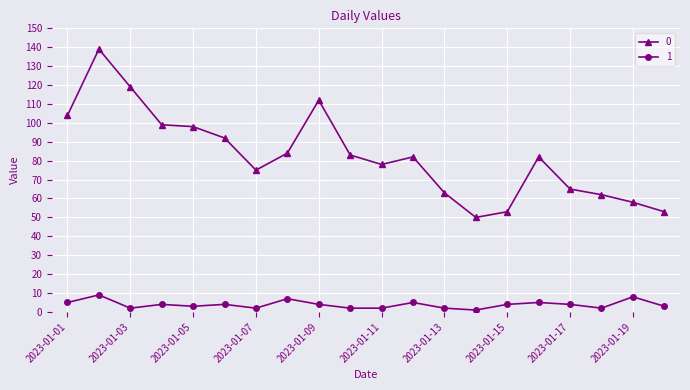

Rank the series by their maximum value, from highest to lowest.

0, 1